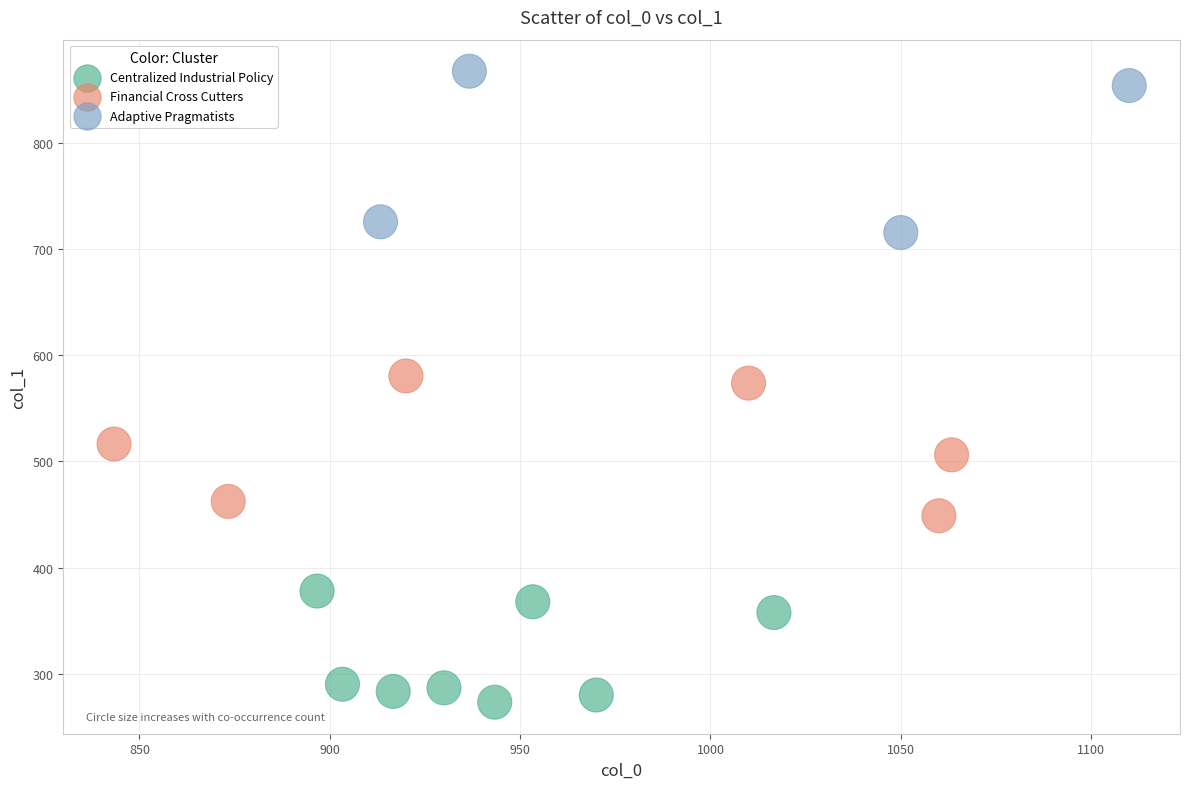

What are all the series names shown in the legend?

Centralized Industrial Policy, Financial Cross Cutters, Adaptive Pragmatists